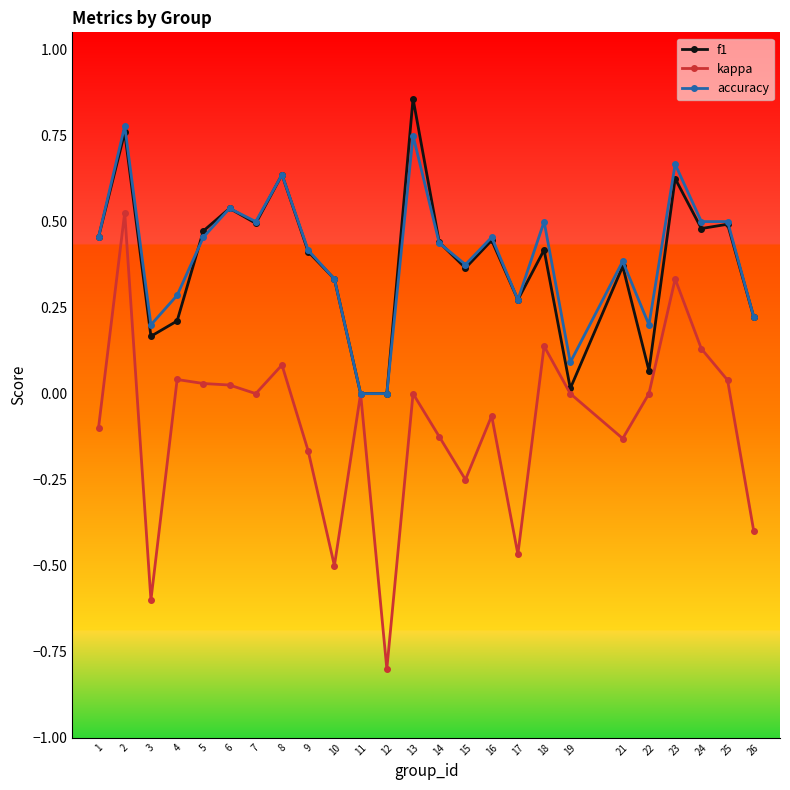

What is the difference between the maximum and second lowest values in the kappa series?

1.1